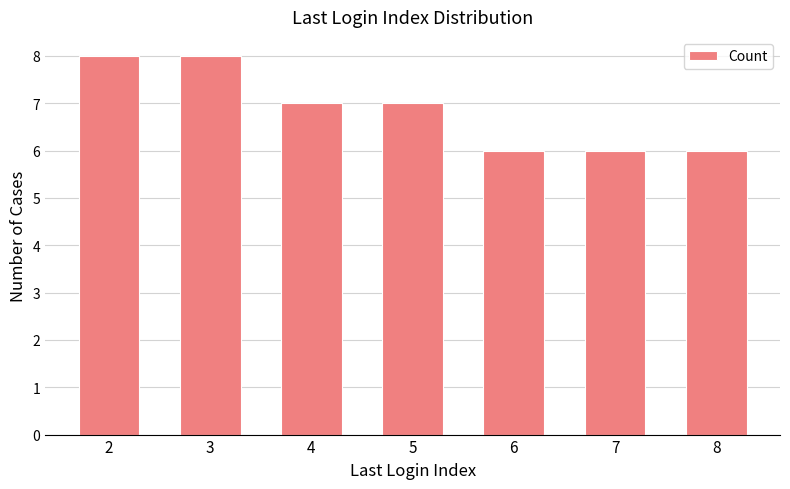

What is the minimum value shown in the chart?

6